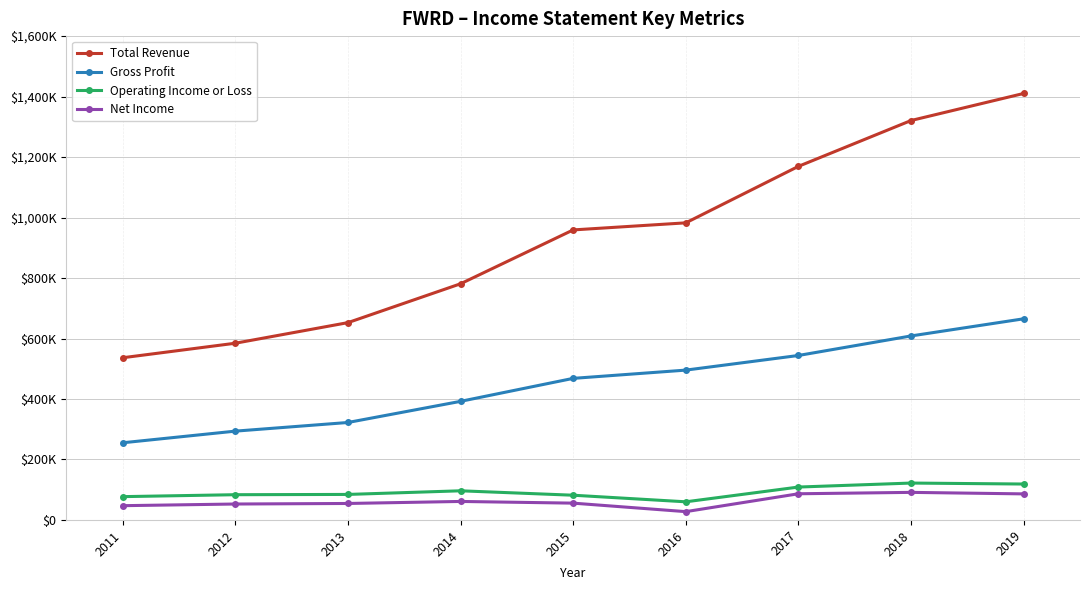

True or false: Net Income has more than 0 interior local peaks.

True